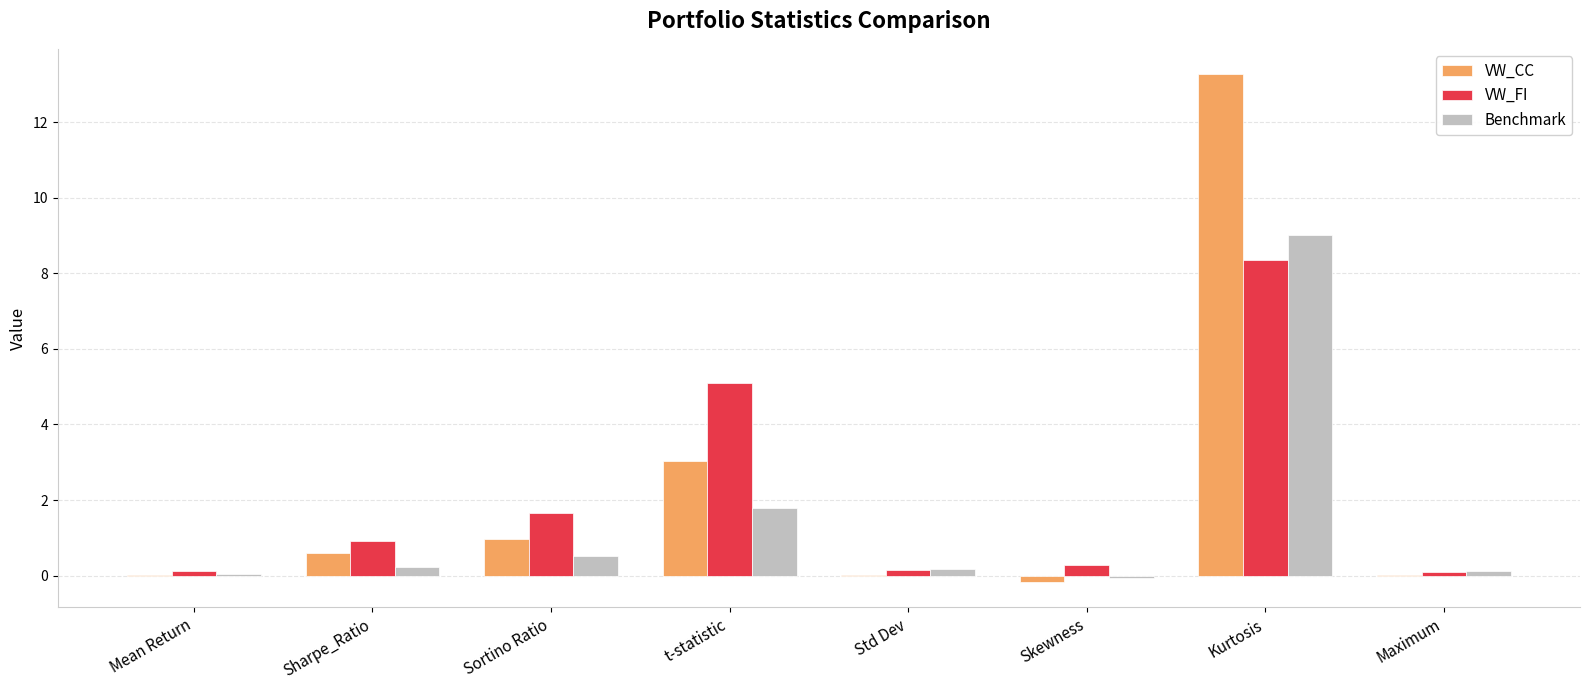

Where is VW_FI nearest to the value 4?

t-statistic